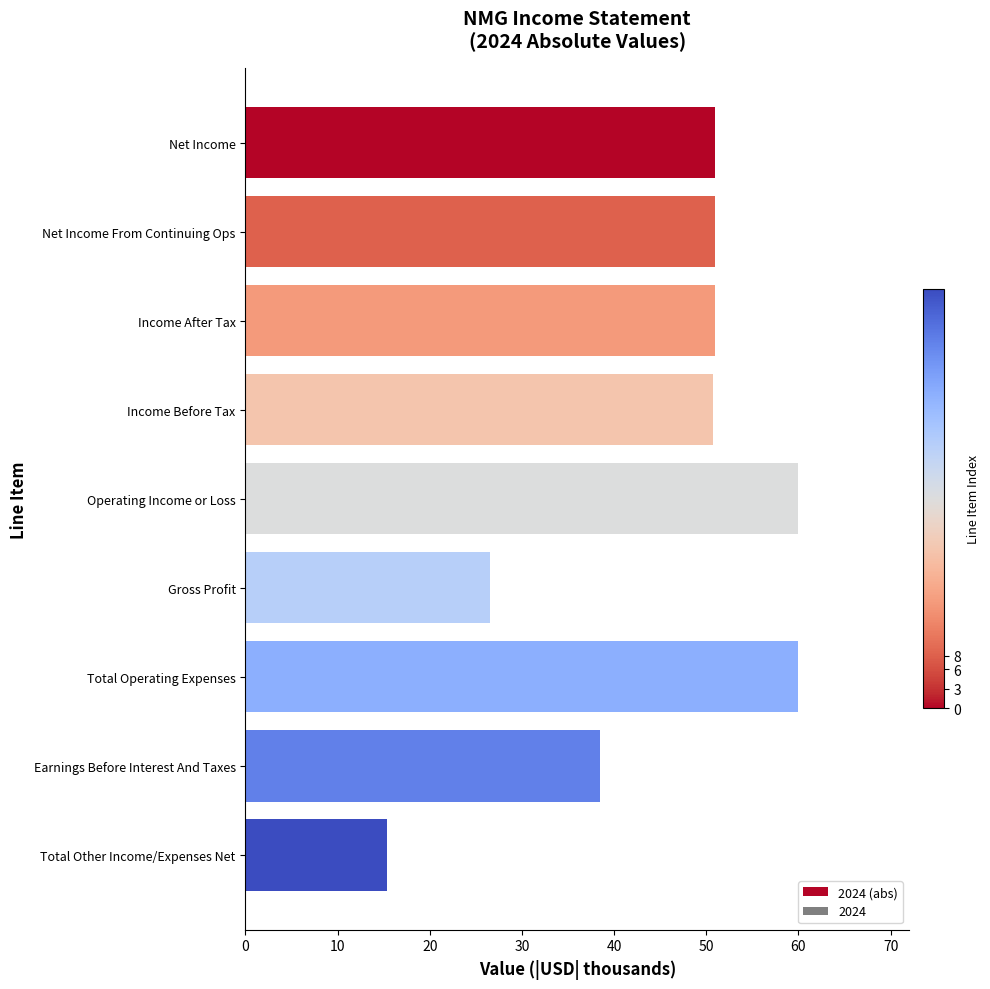

What is the smallest value displayed?

15.4